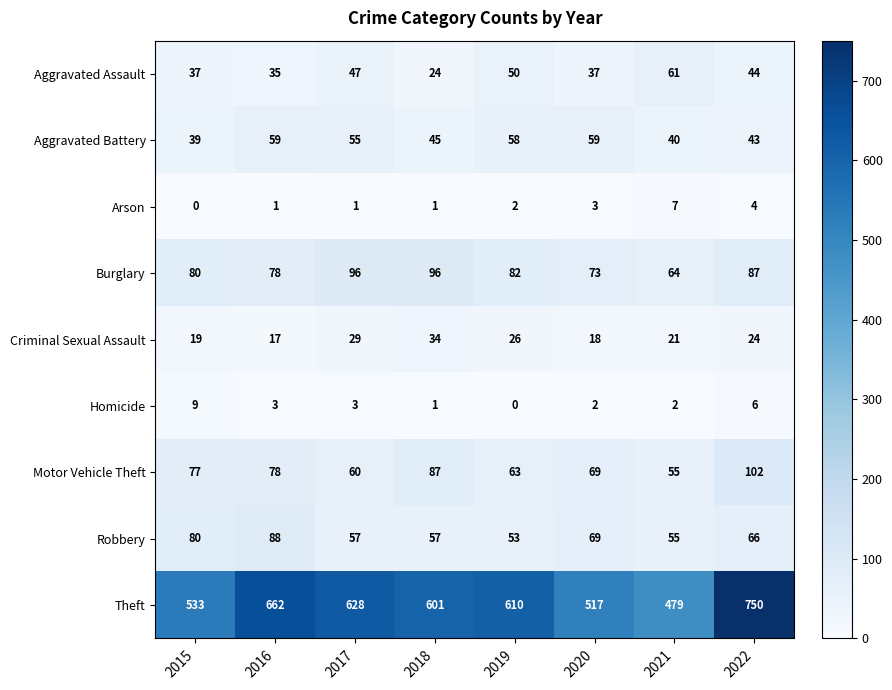

Which category has the highest value in the Aggravated Assault series?

2021